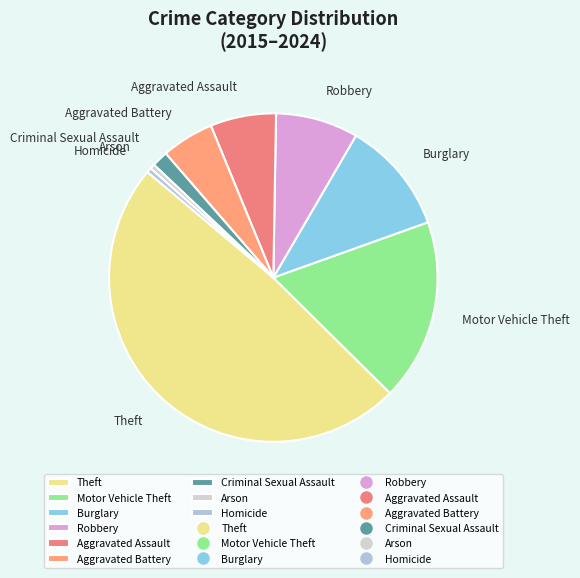

Which slice is the largest?

Theft